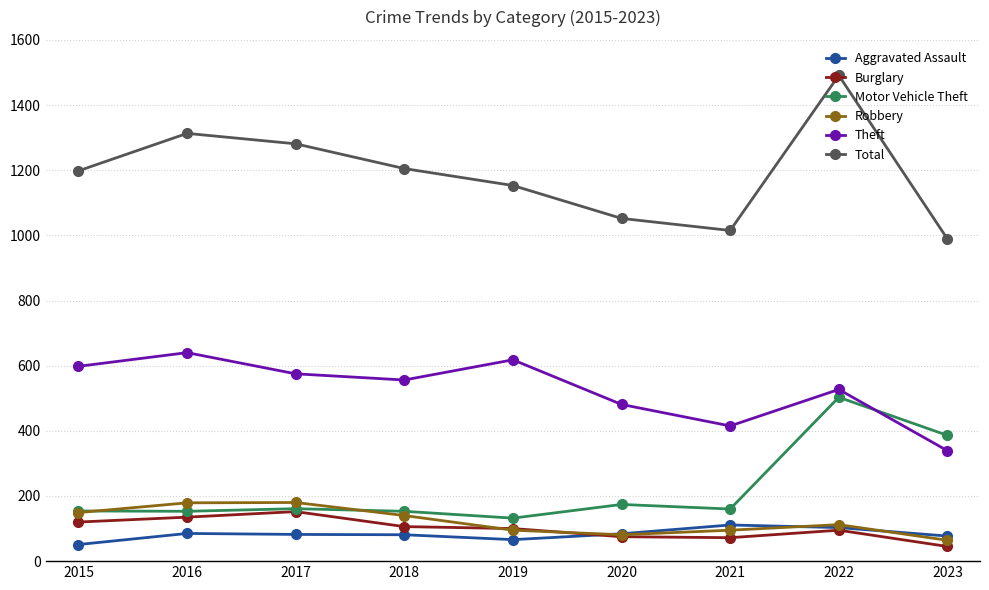

The Motor Vehicle Theft series shows 153 at 2018. True or false?

True